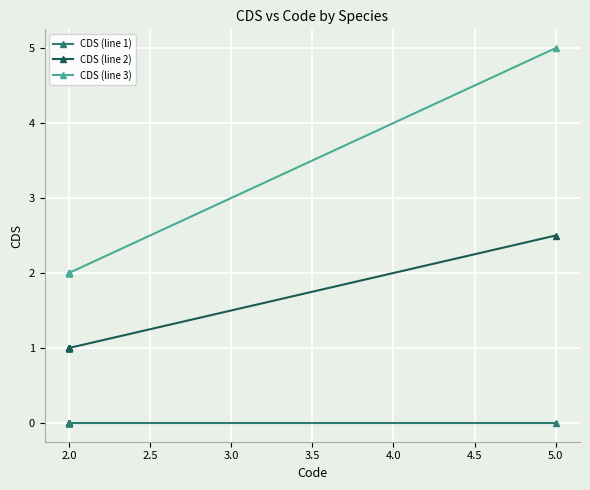

Rank the series by their average value, from highest to lowest.

CDS (line 3), CDS (line 2), CDS (line 1)